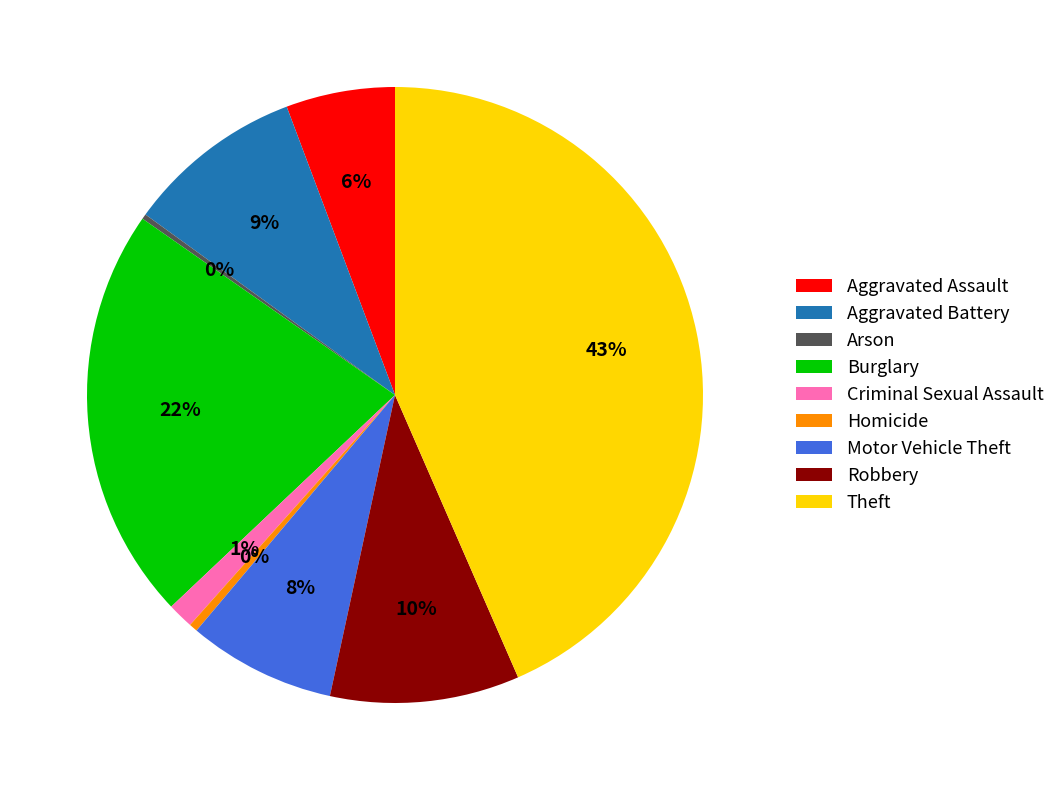

To the nearest percent, what percentage of the pie is Aggravated Battery?

9%